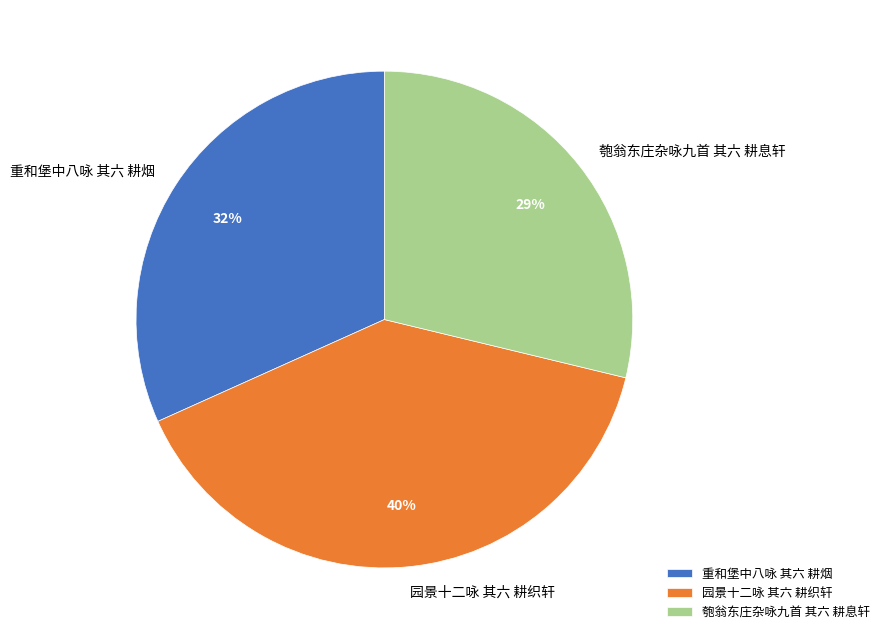

Does any single category account for the majority?

No